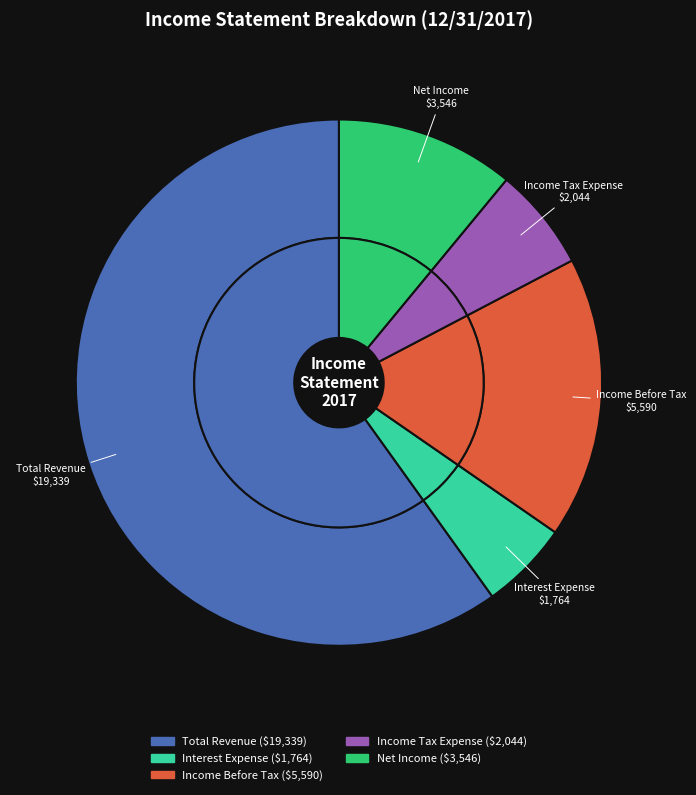

What is the change in value from Total Revenue to Income Tax Expense?

-17295